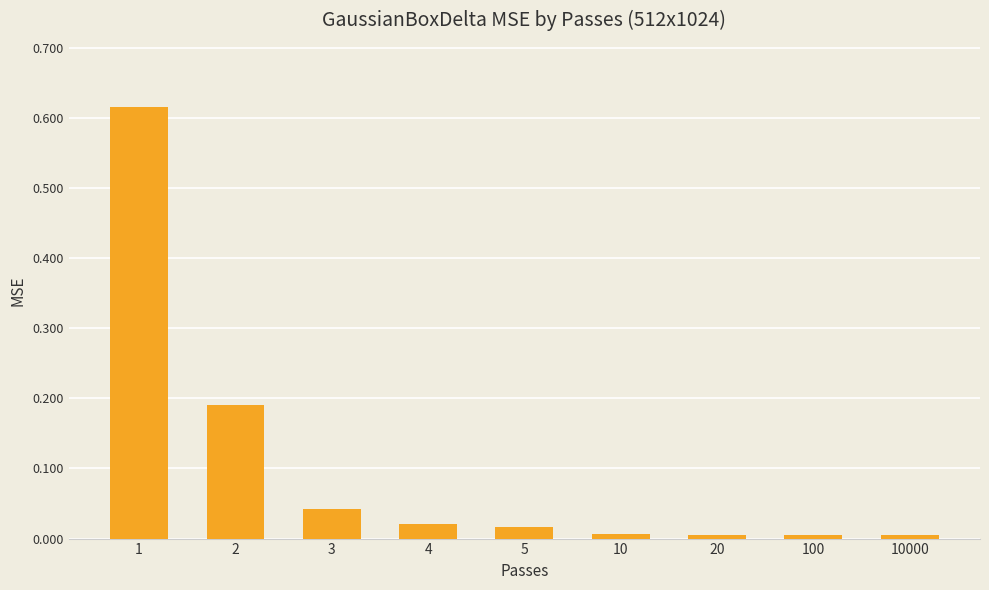

True or false: the data shows 0.0 at 10.

True